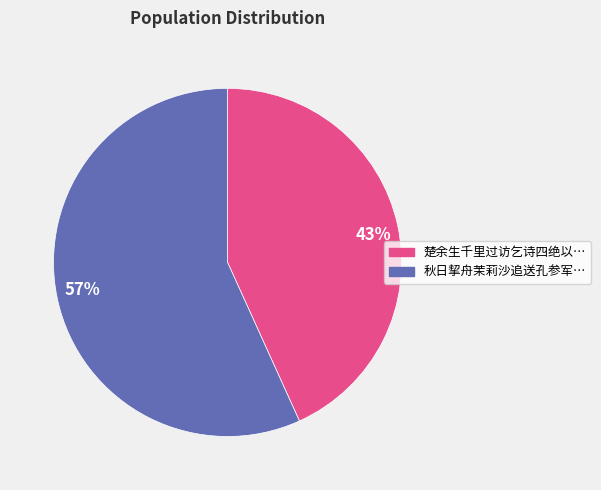

Do 43% and 57% together represent more than half of the pie?

Yes